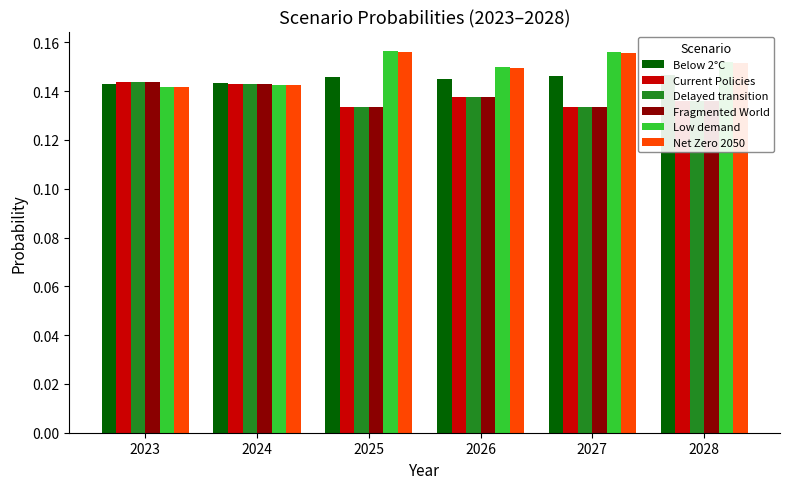

How many groups of bars are there?

6